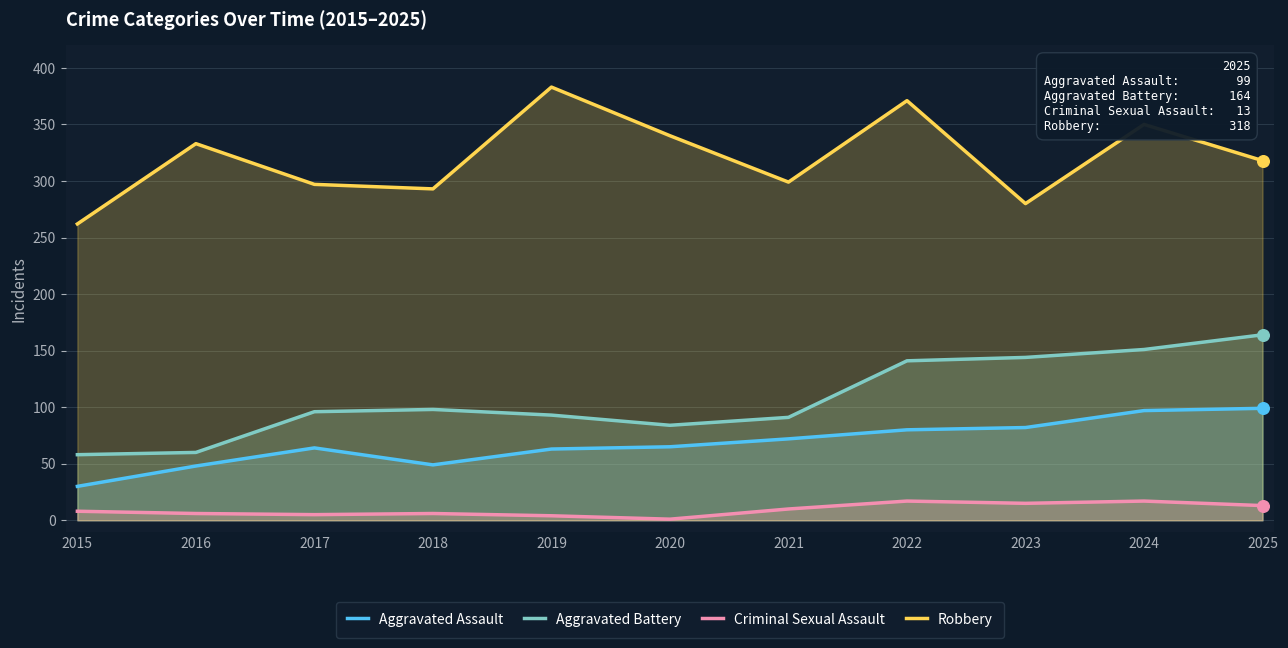

Which series reaches the maximum Y coordinate?

Robbery